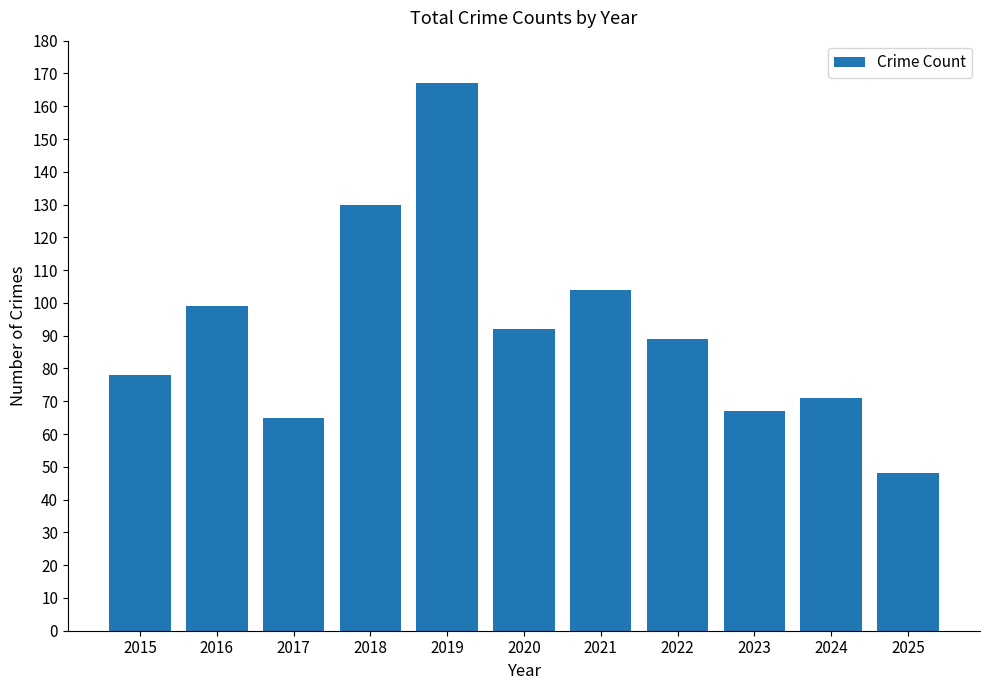

Reading left to right, what are all the values shown in this chart?

2015=78	2016=99	2017=65	2018=130	2019=167	2020=92	2021=104	2022=89	2023=67	2024=71	2025=48